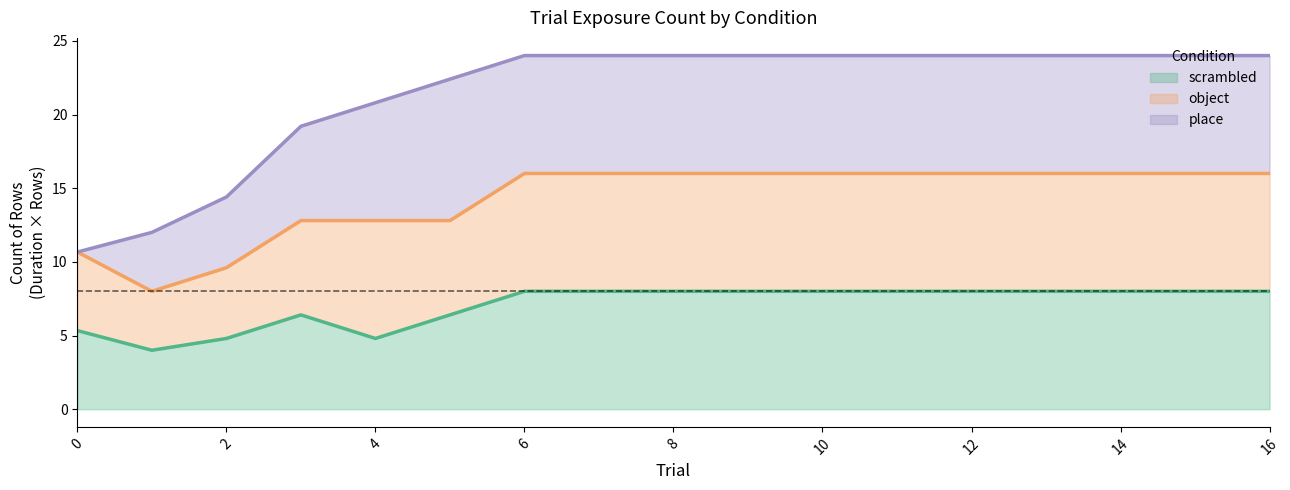

What are all the series names shown in the legend?

scrambled, object, place